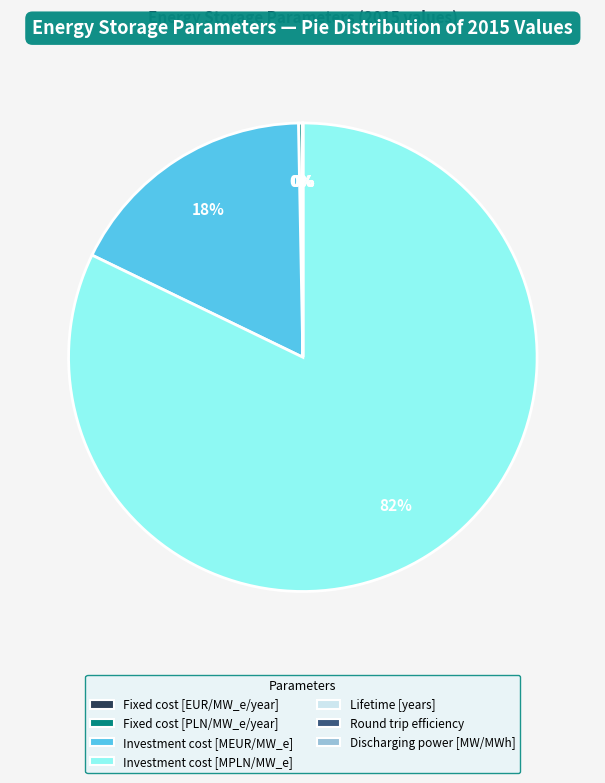

Which slice is the largest?

Investment cost [MPLN/MW_e]